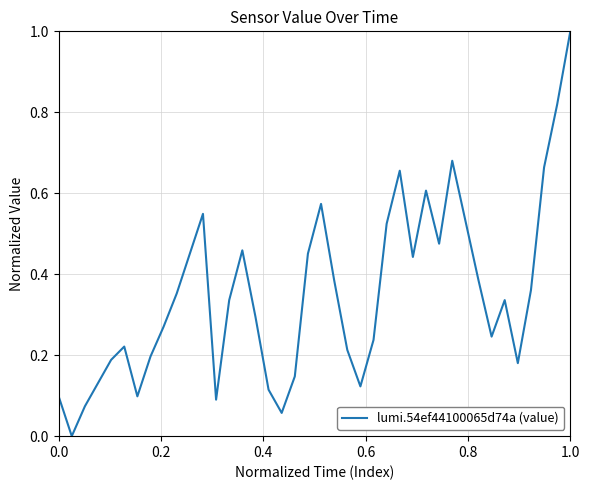

What is the difference between the maximum and minimum values?

1.0